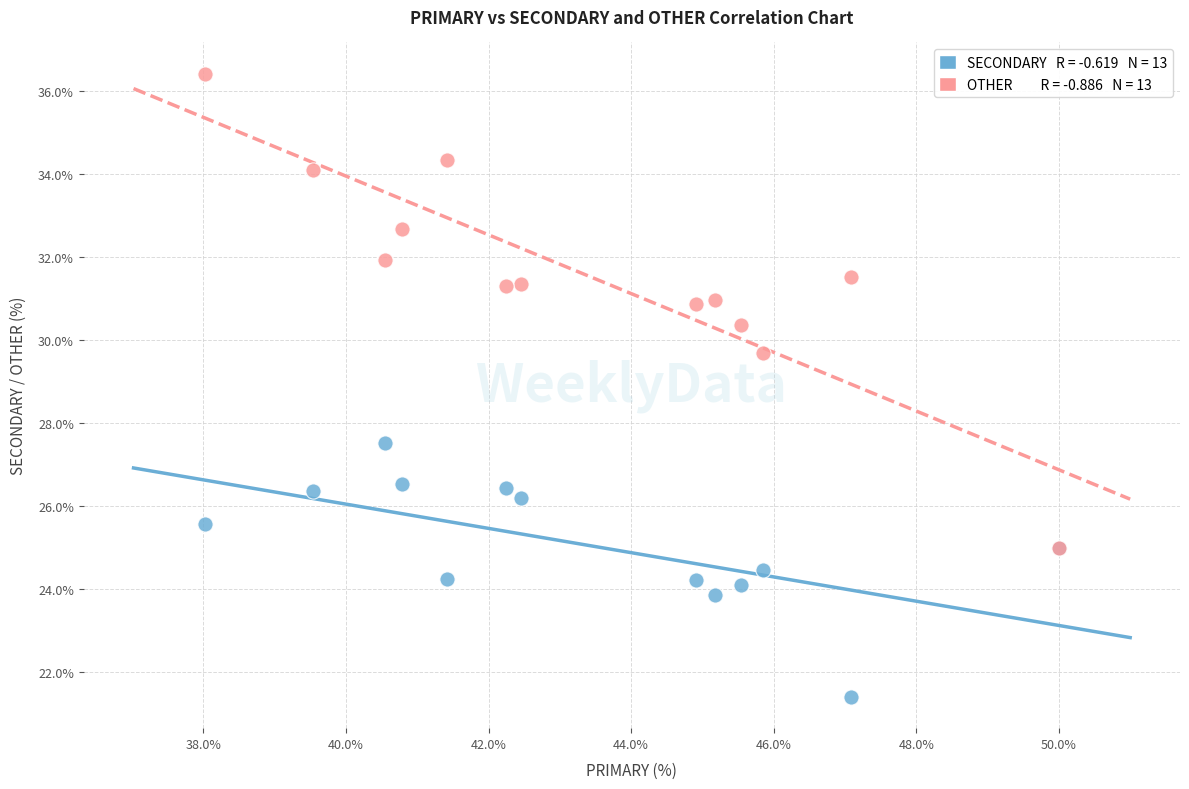

Across all series, what Y value is closest to 28?

27.5